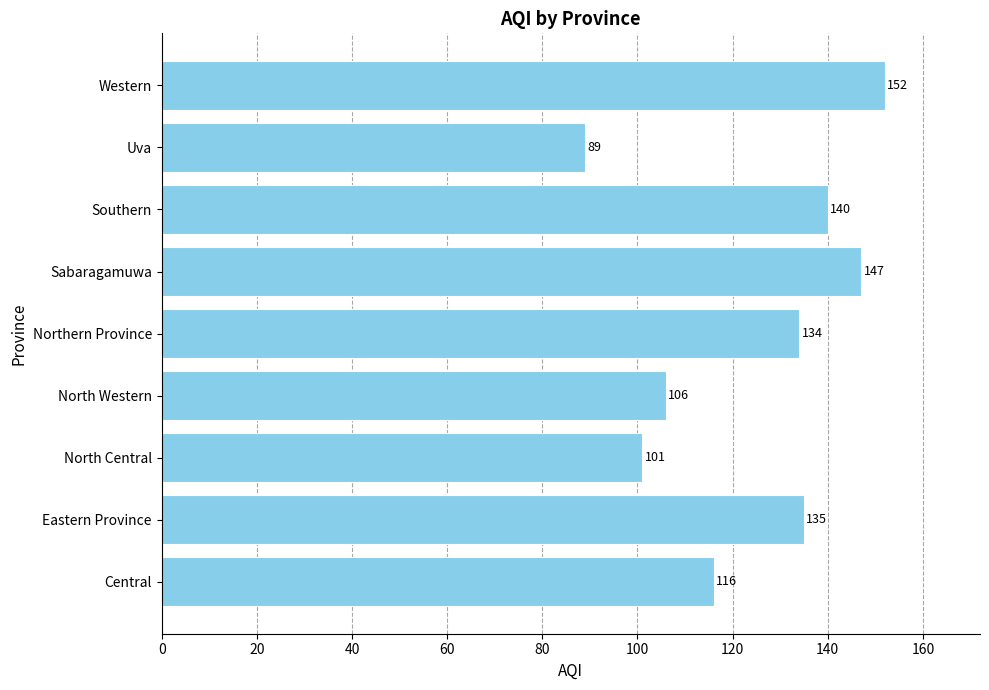

Reading bottom to top, what are all the values shown in this chart?

Central=116	Eastern Province=135	North Central=101	North Western=106	Northern Province=134	Sabaragamuwa=147	Southern=140	Uva=89	Western=152